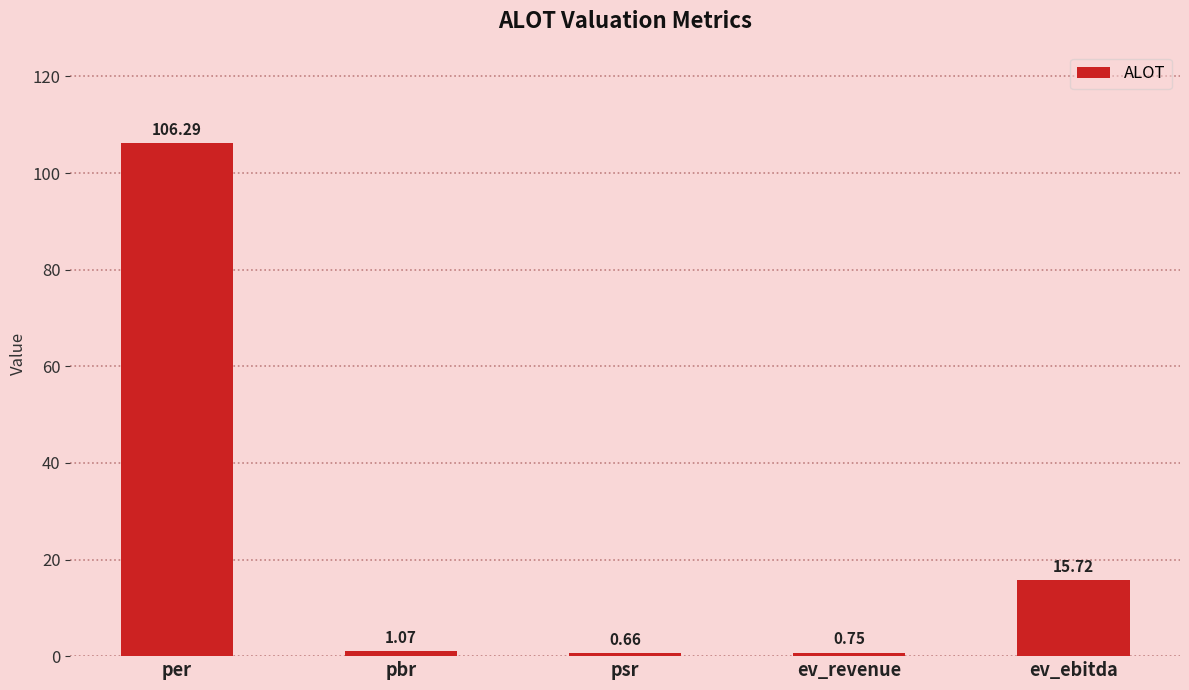

What is the label of the 1st bar from the left?

per